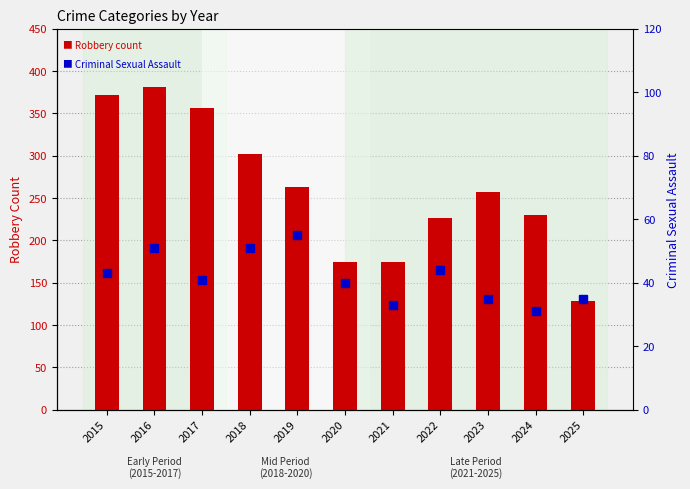

Which series has the widest spread of values?

Robbery